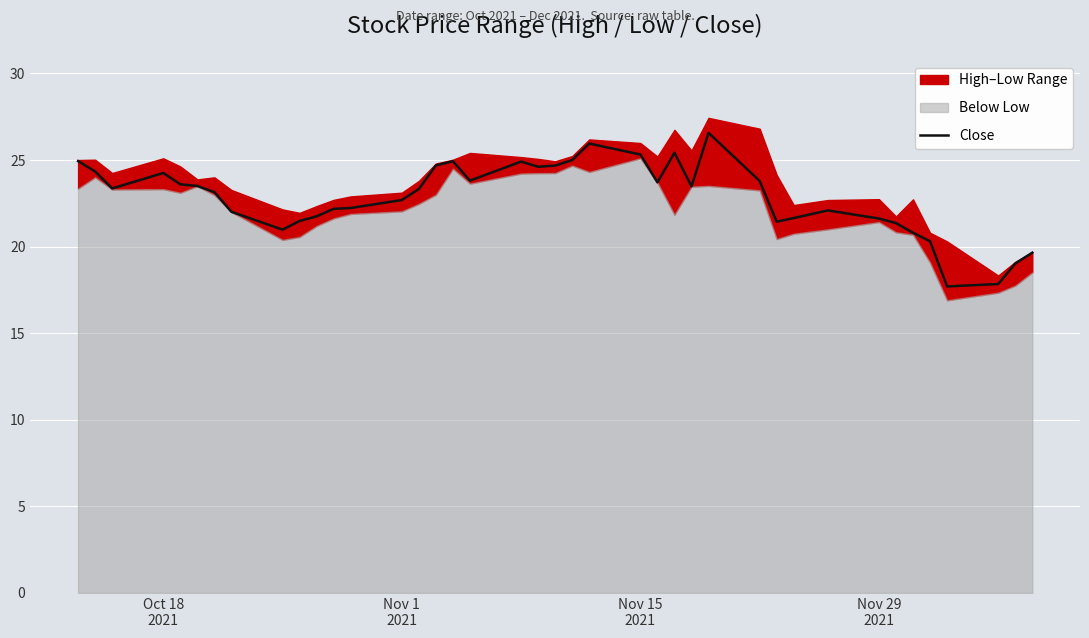

What is the lowest value of the Close series?

17.7